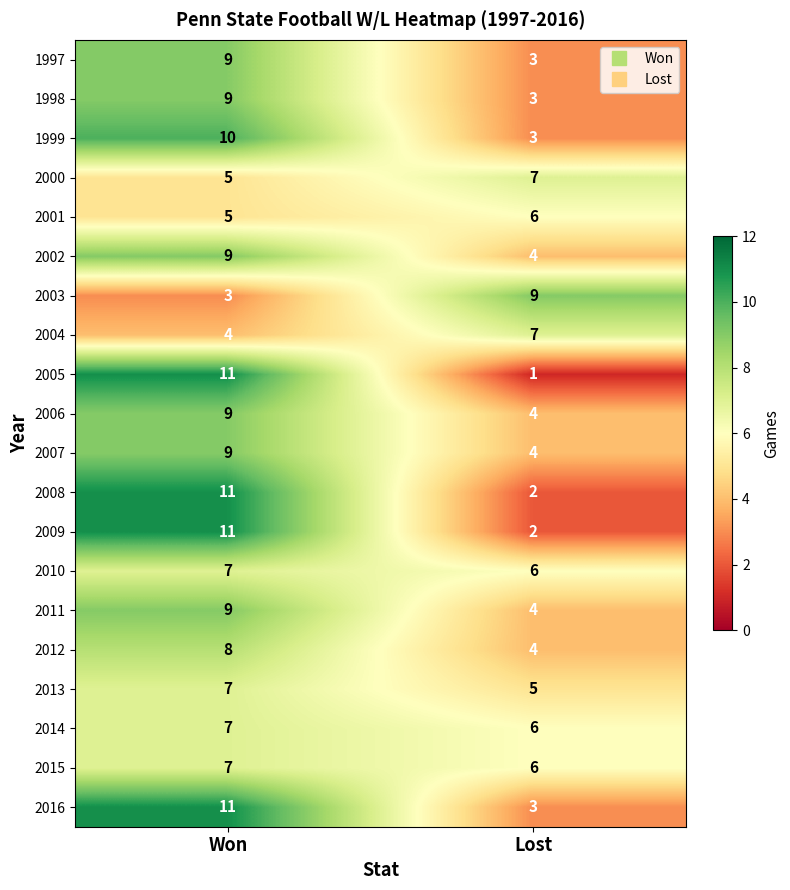

Is the value of 2006 at Won greater than the value of 2010 at Lost?

Yes